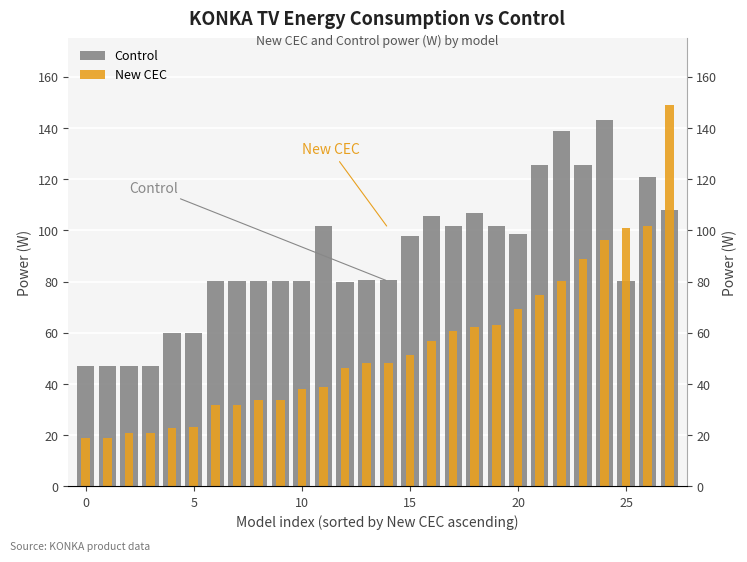

What is the total value across all series at 0?

66.0